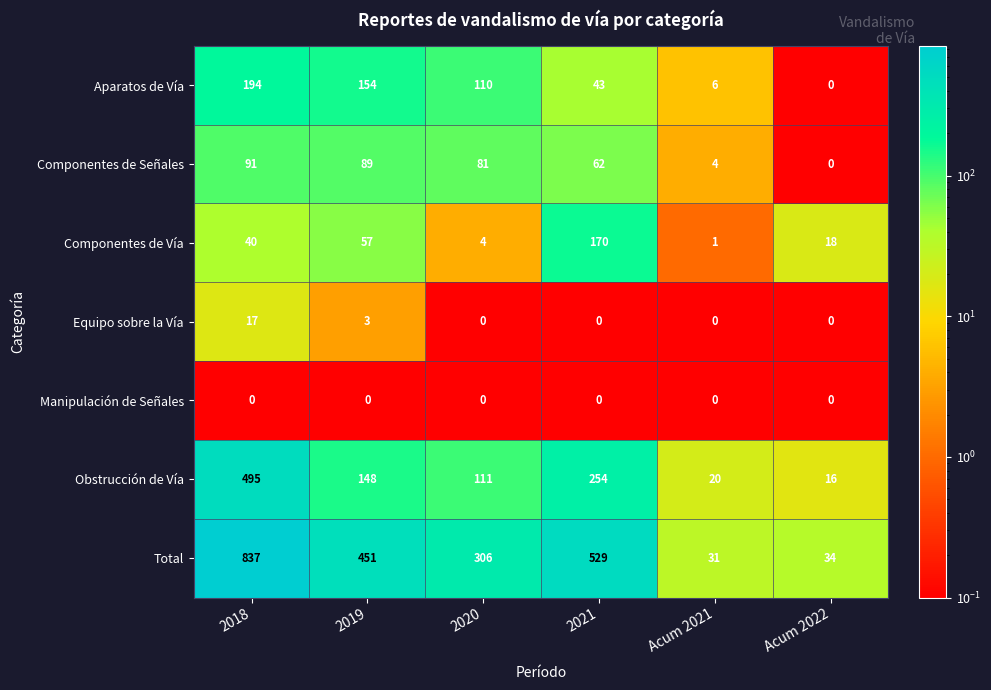

At which label does Total first exceed 451?

2018